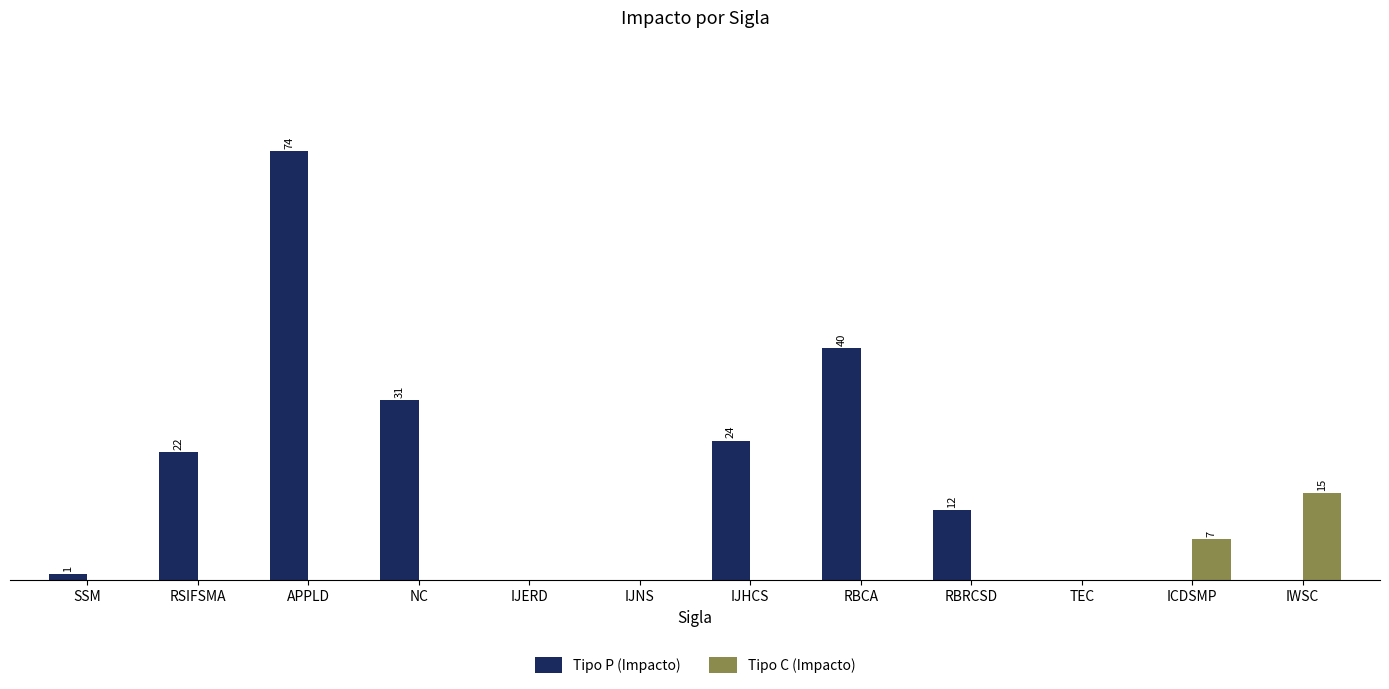

Reading right to left, transcribe all the data shown in this chart.

Tipo P (Impacto): 0	0	0	12	40	24	0	0	31	74	22	1
Tipo C (Impacto): 15	7	0	0	0	0	0	0	0	0	0	0